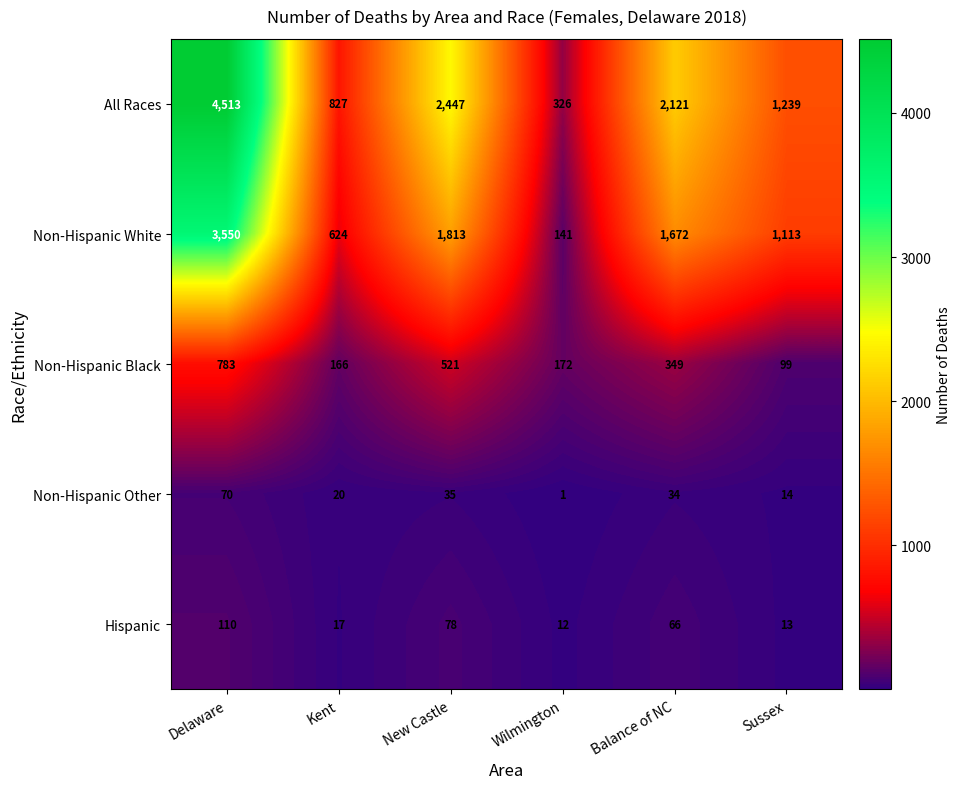

At which category is the sum across all series the highest?

Delaware